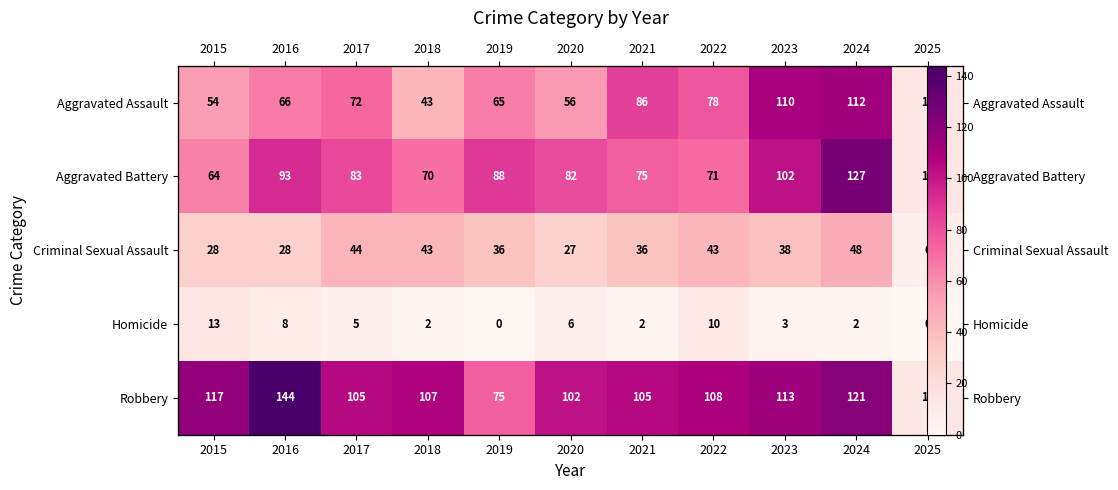

How many distinct data groups are displayed?

5